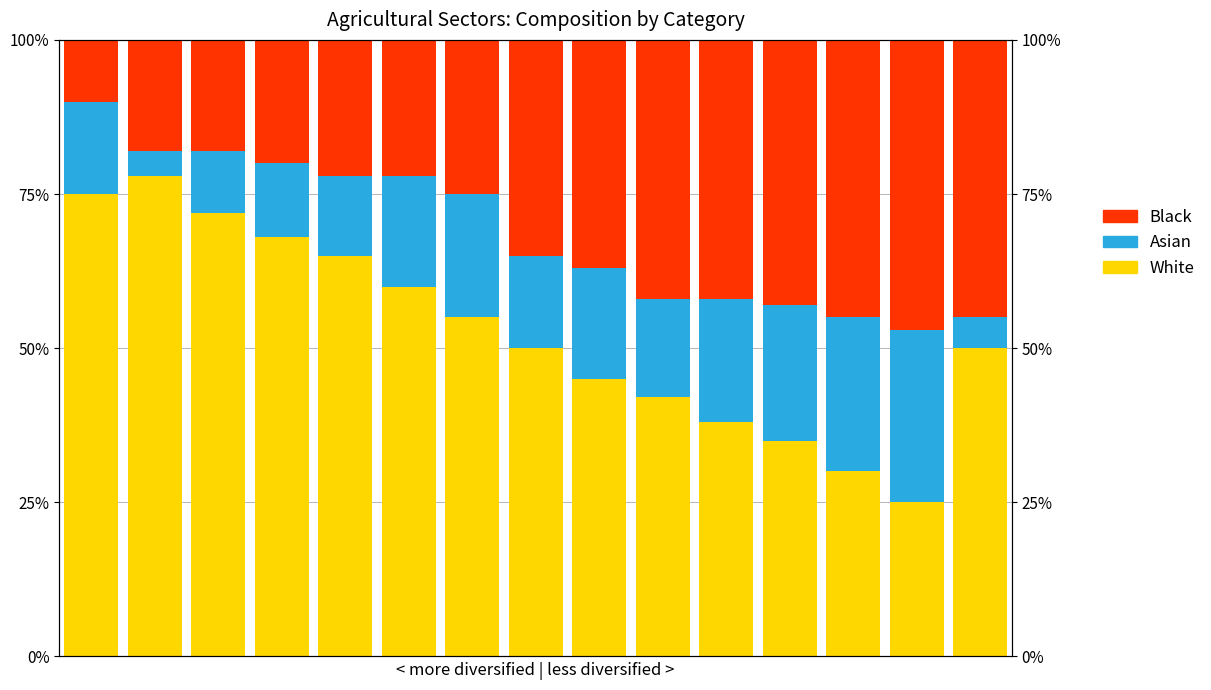

The Asian series shows 20 at 10. True or false?

True